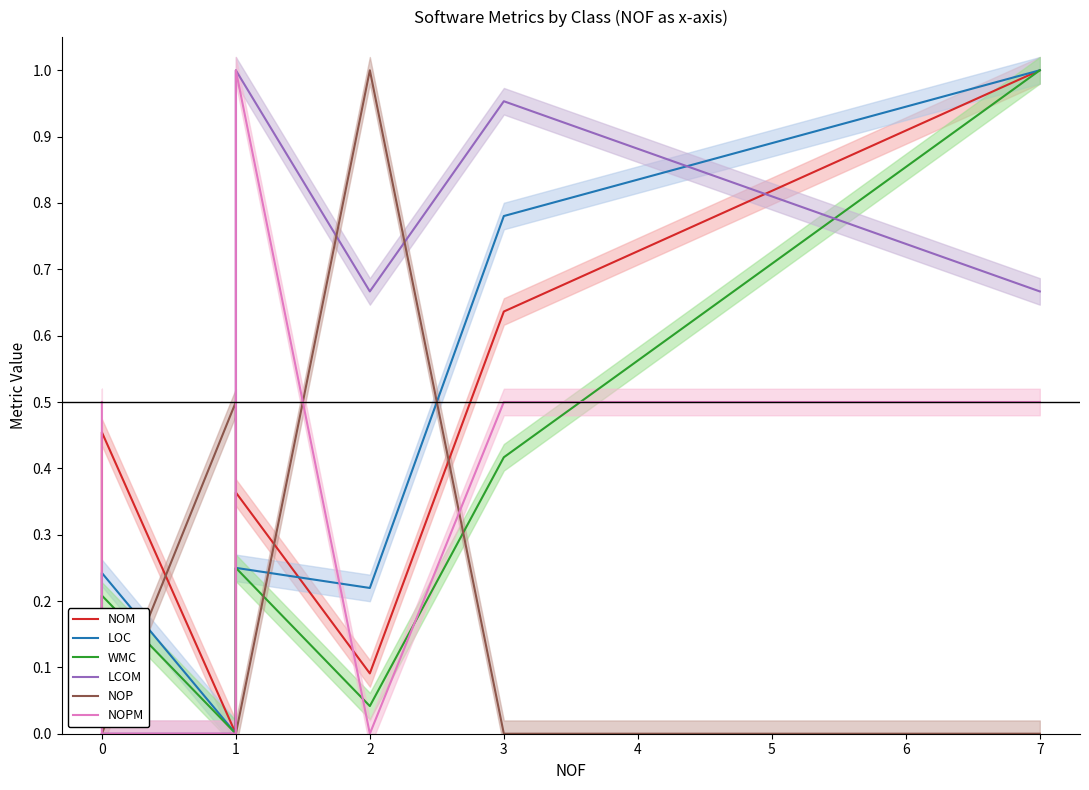

Which series changed the most between 0 and 3?

LCOM